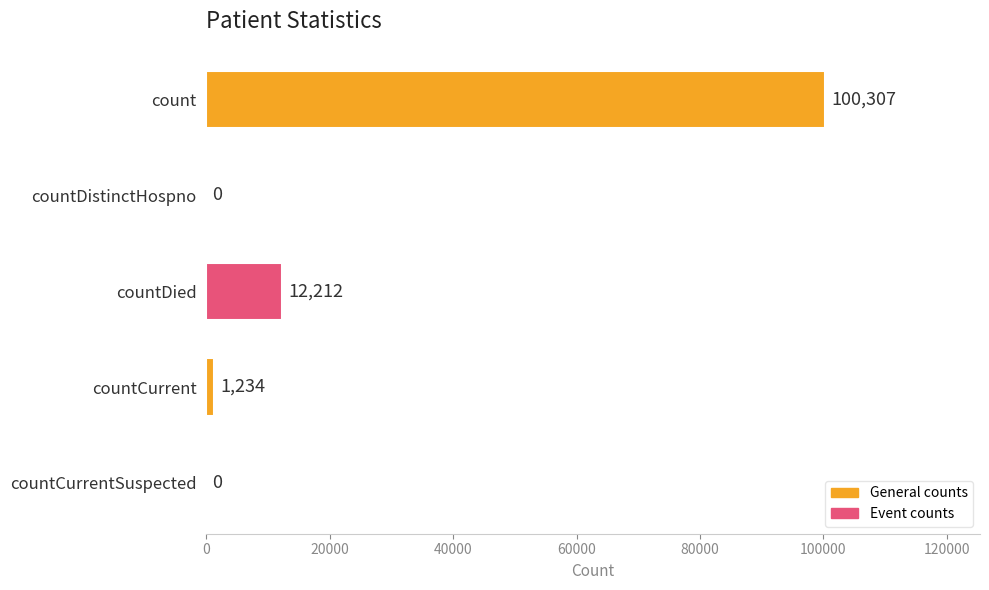

Reading bottom to top, what are all the values shown in this chart?

countCurrentSuspected=0	countCurrent=1234	countDied=12212	countDistinctHospno=0	count=100307